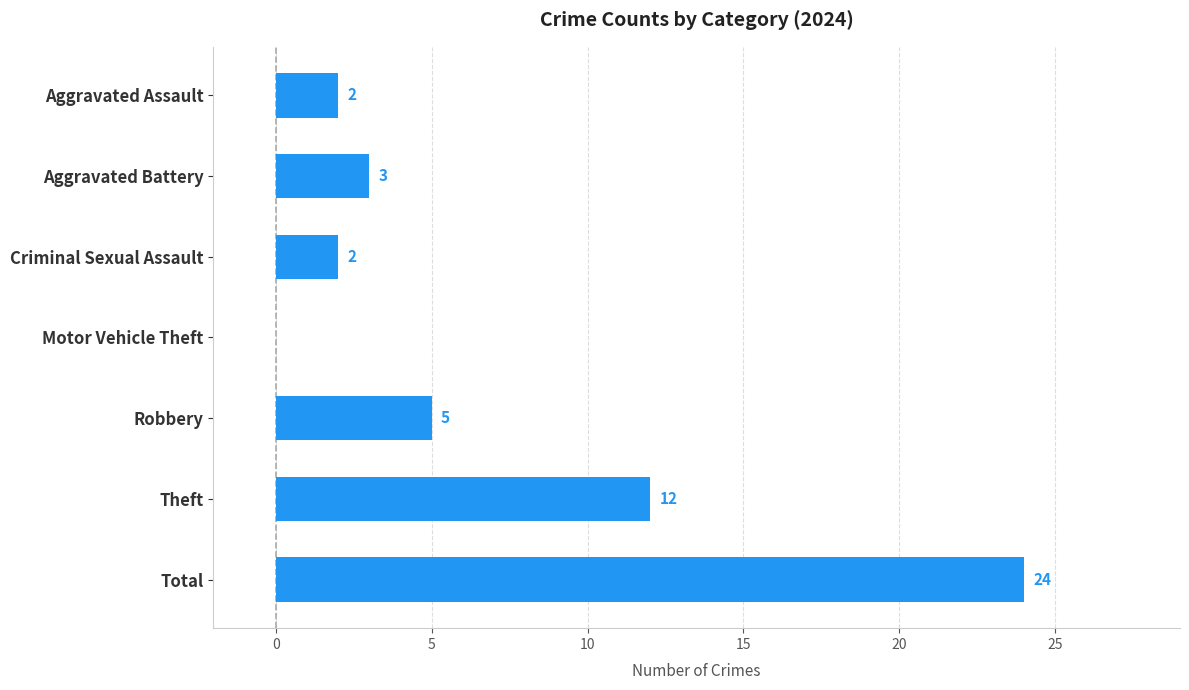

What is the change in value from Motor Vehicle Theft to Robbery?

+5